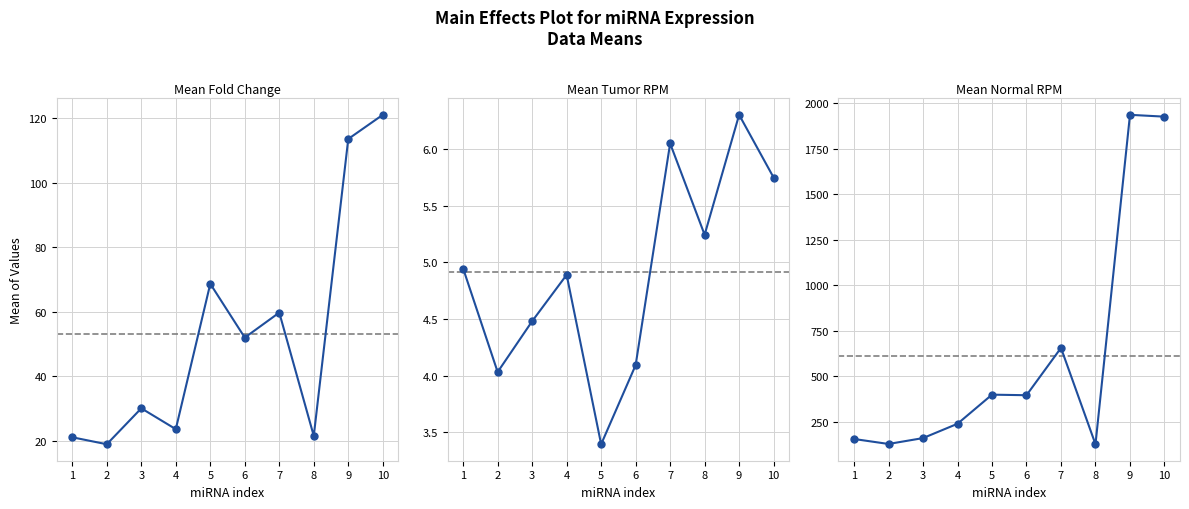

How many interior local peaks does the Mean_Tumor_Reads_per_million series have?

3